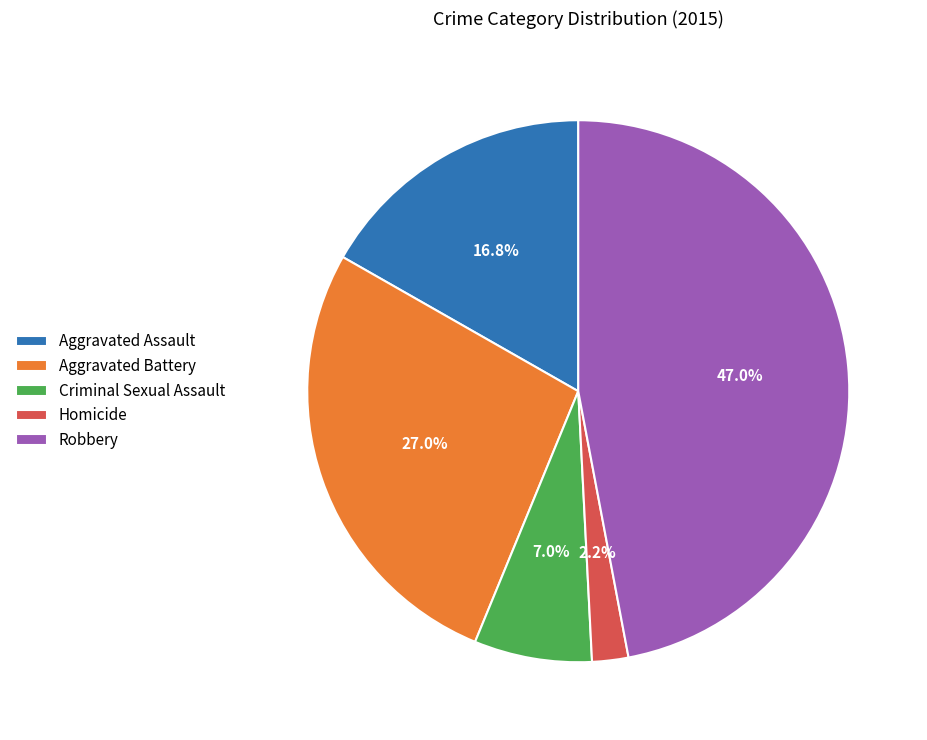

Which slice is the smallest?

Homicide